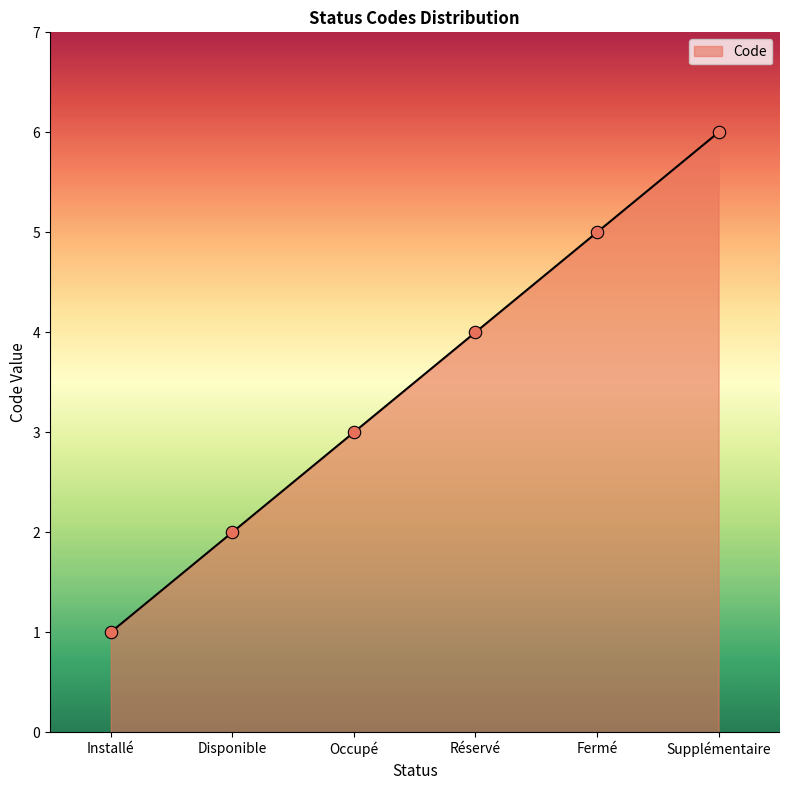

What is the change in value from Occupé to Réservé?

+1